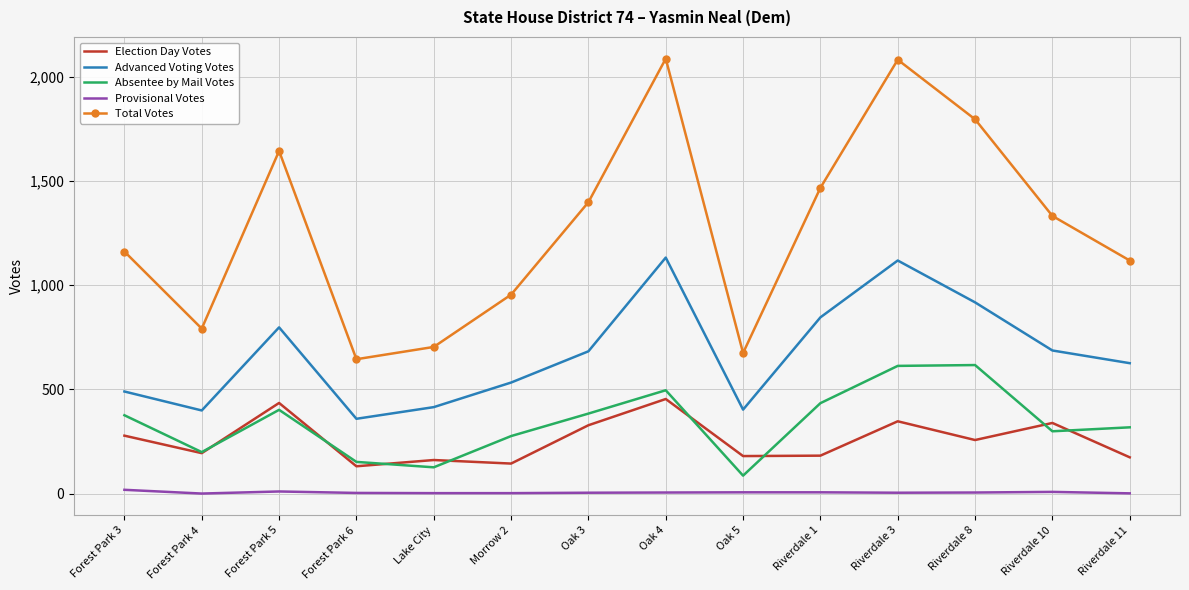

At which category does Advanced Voting Votes reach its first local valley?

Forest Park 4